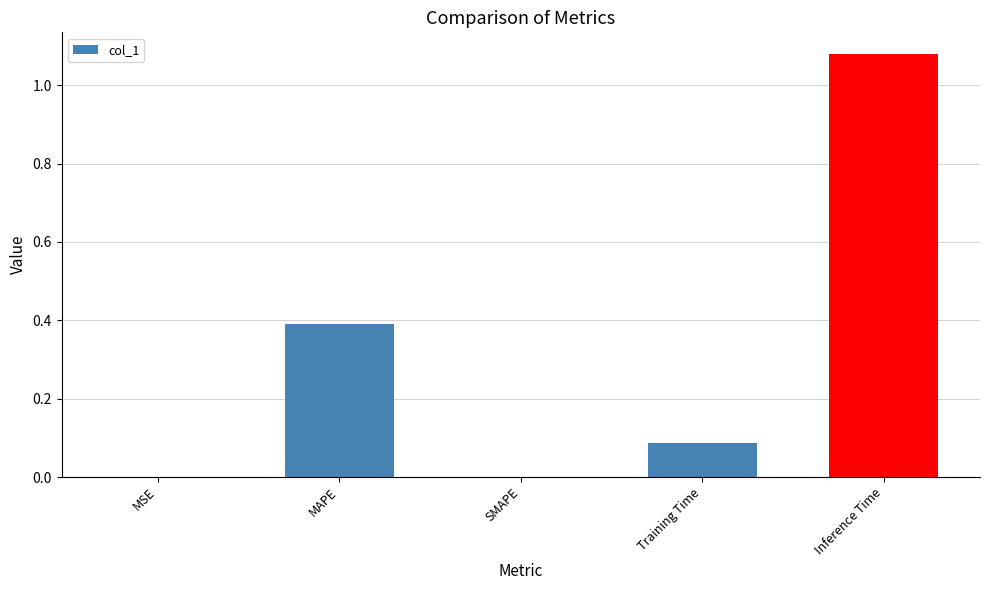

What is the change in value from MSE to Inference Time?

+1.1